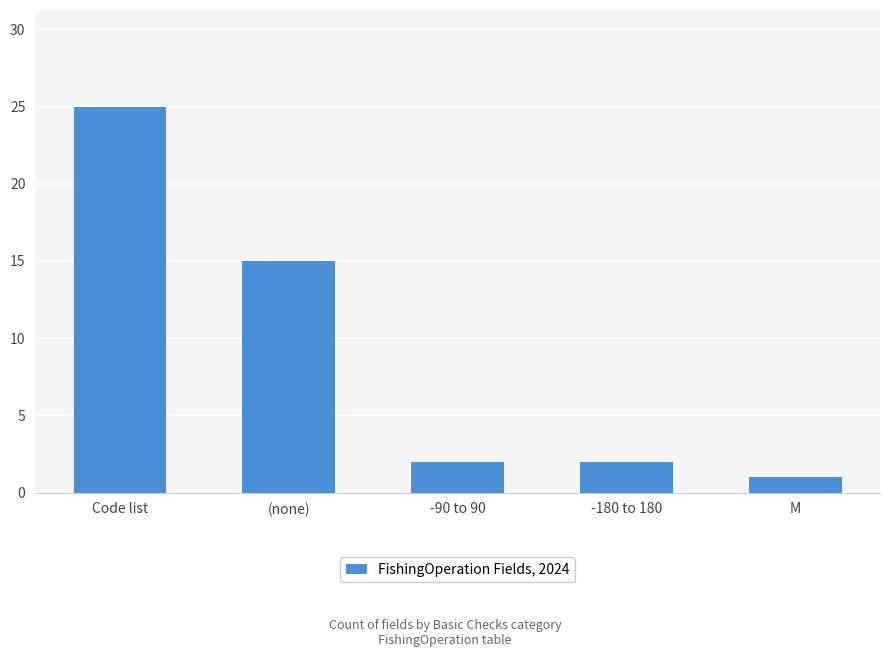

The chart shows a value of 25 at Code list. True or false?

True